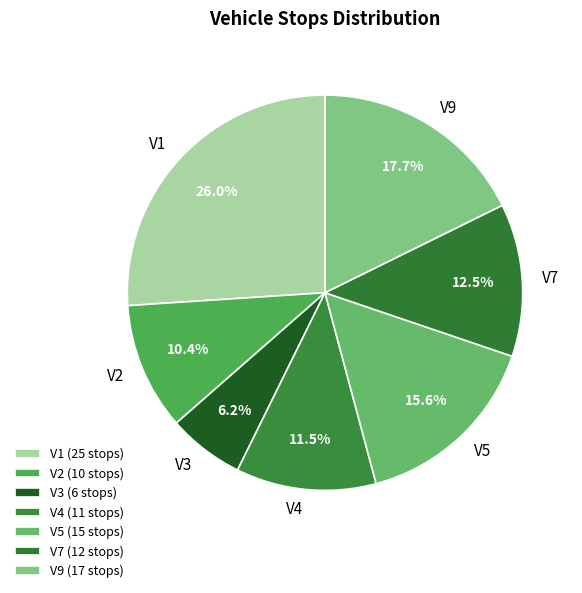

Which category has the biggest portion of the pie?

V1